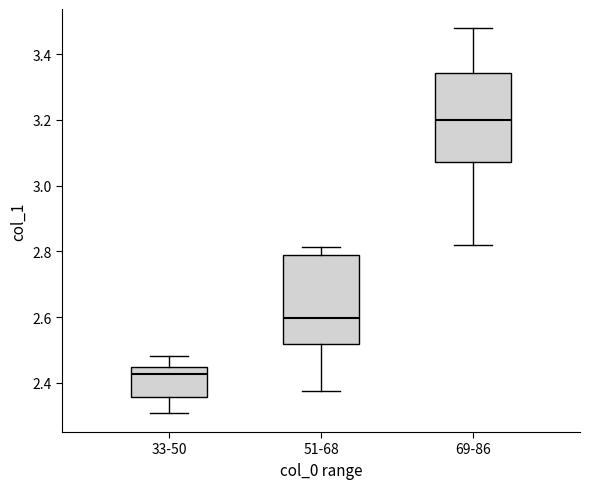

Where does the median line of the box for 33-50 sit on the y-axis? The values are not printed on the chart, so give them approximately, as read against the axis.

2.42